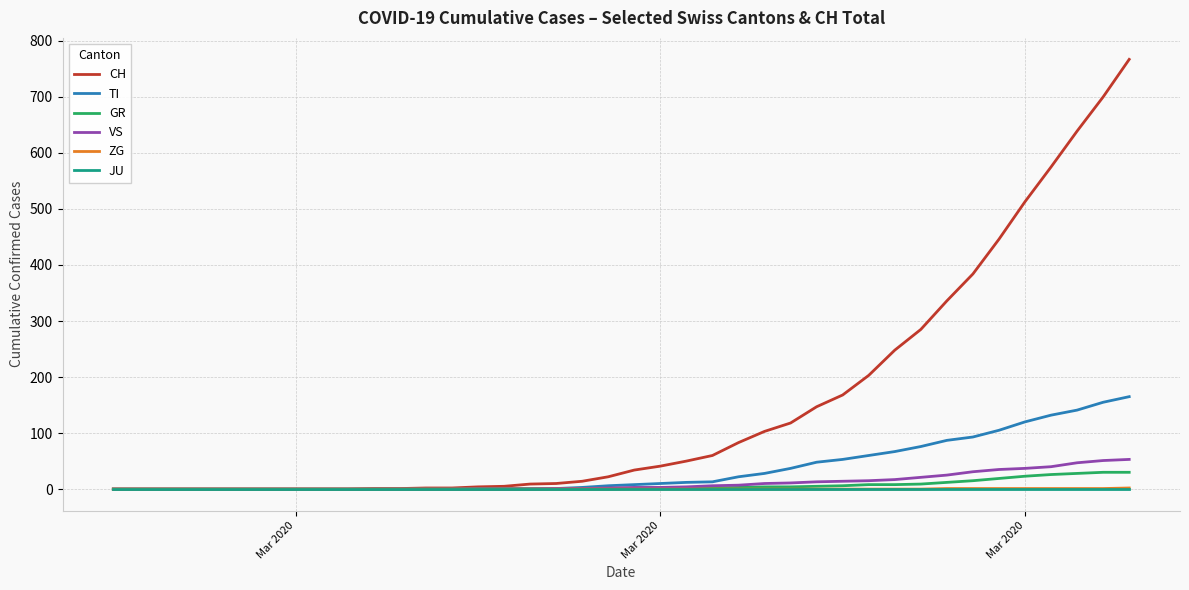

Which series has the largest total across all categories?

CH